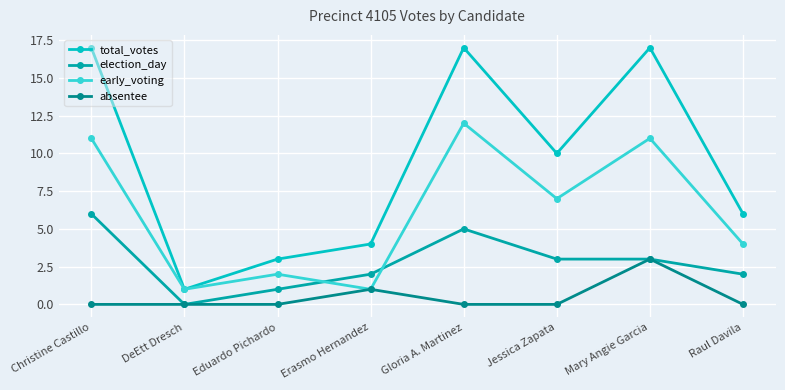

Count the number of categories in the chart.

8